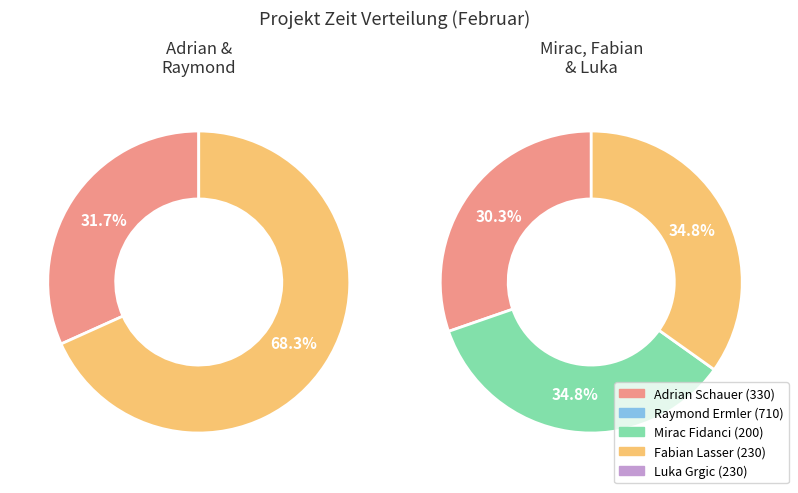

What is the total percentage of Mirac Fidanci and Luka Grgic?

25.3%